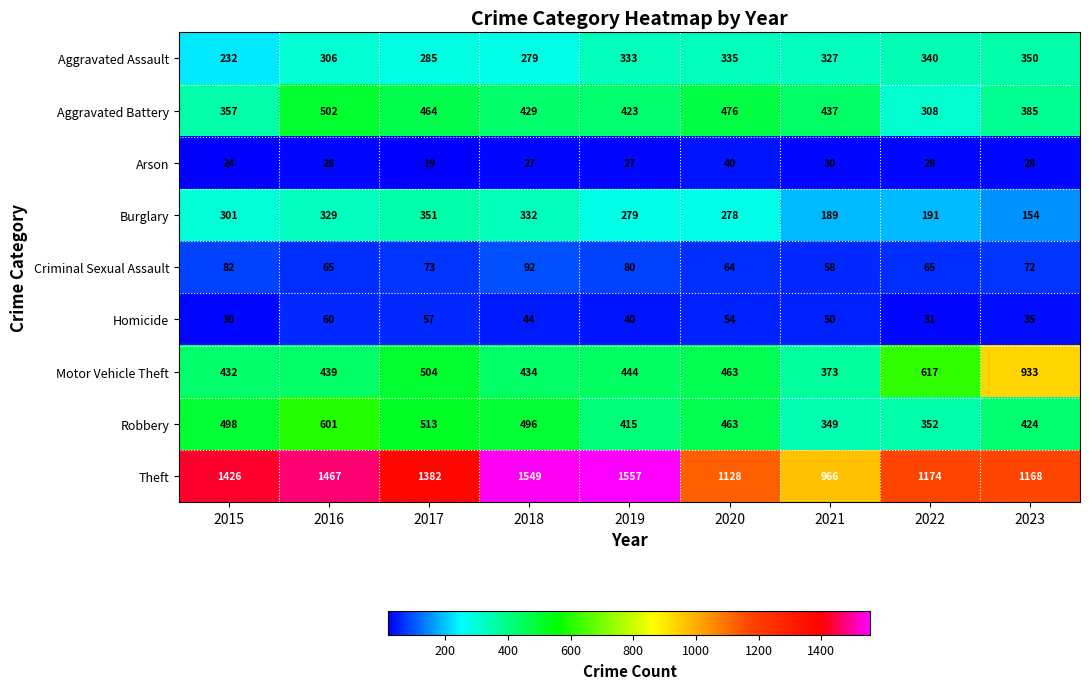

What is the spread (max minus min) of values at 2018?

1522